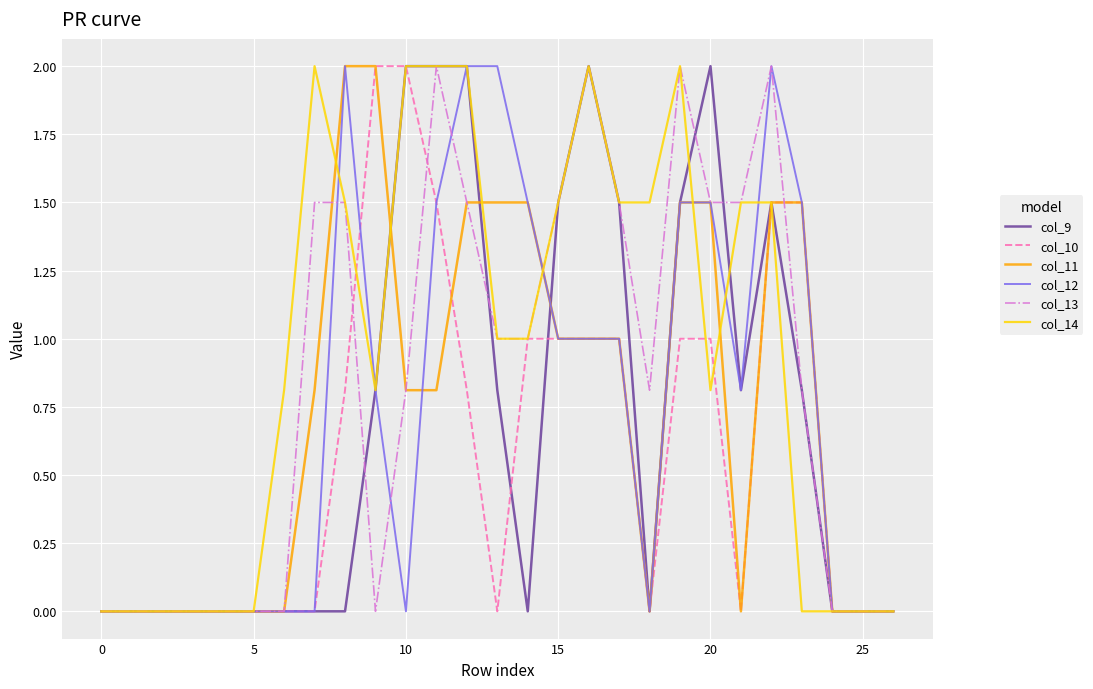

Count the number of categories in the chart.

27